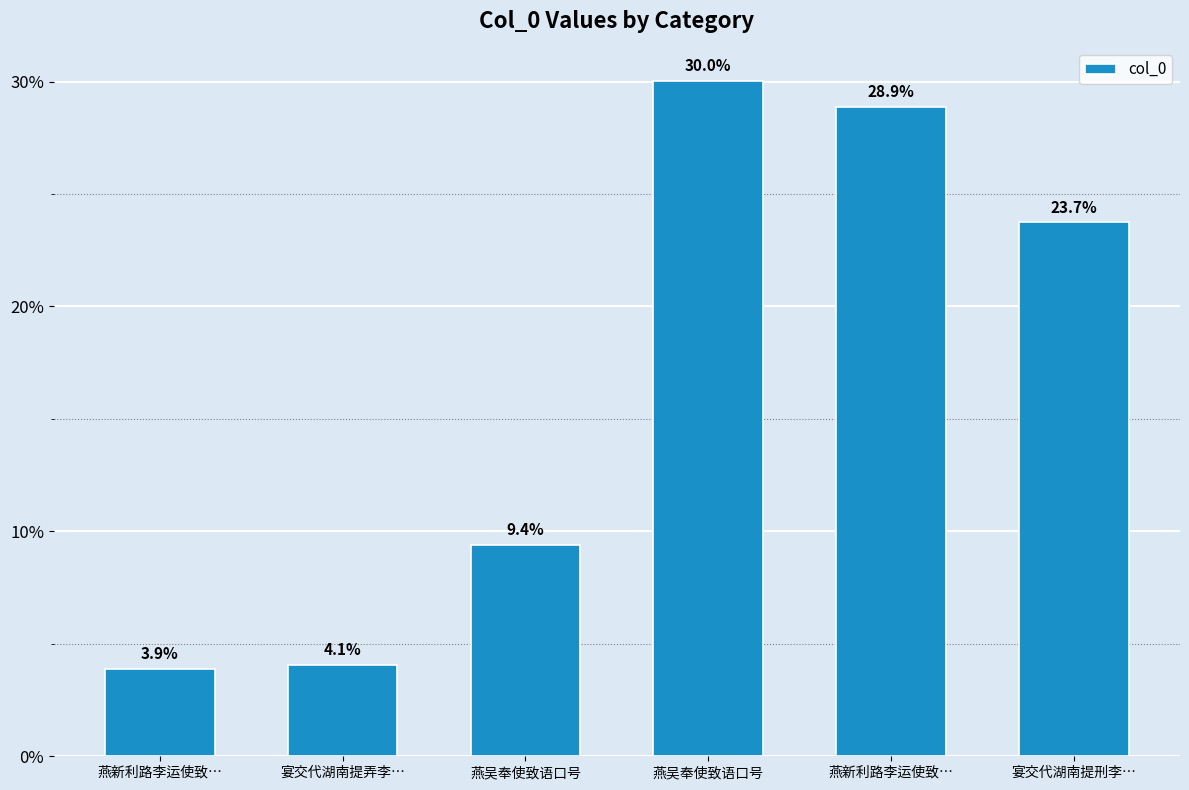

Are the bars horizontal?

No